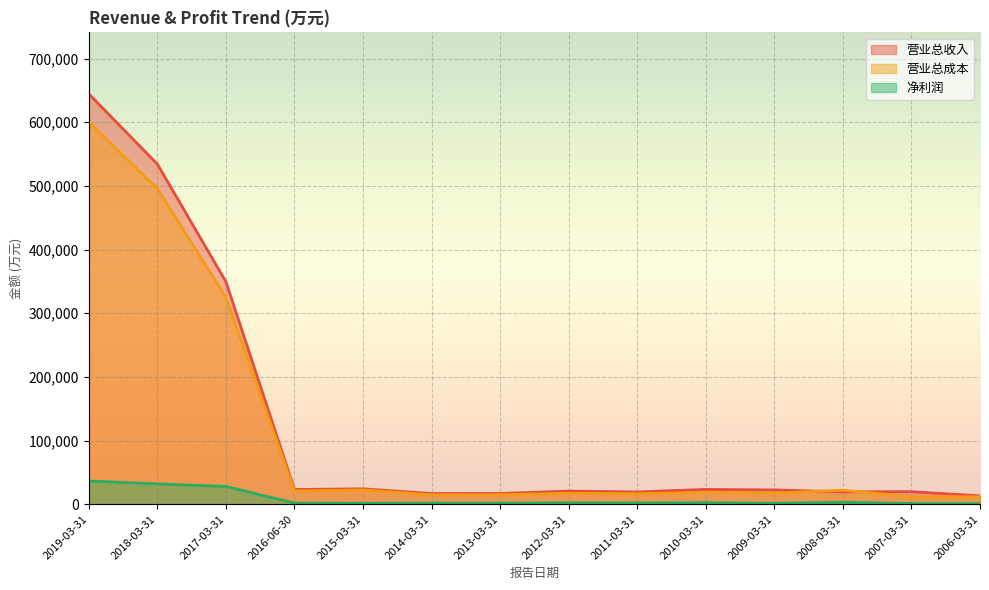

At which category does 净利润 reach its first local peak?

2014-03-31